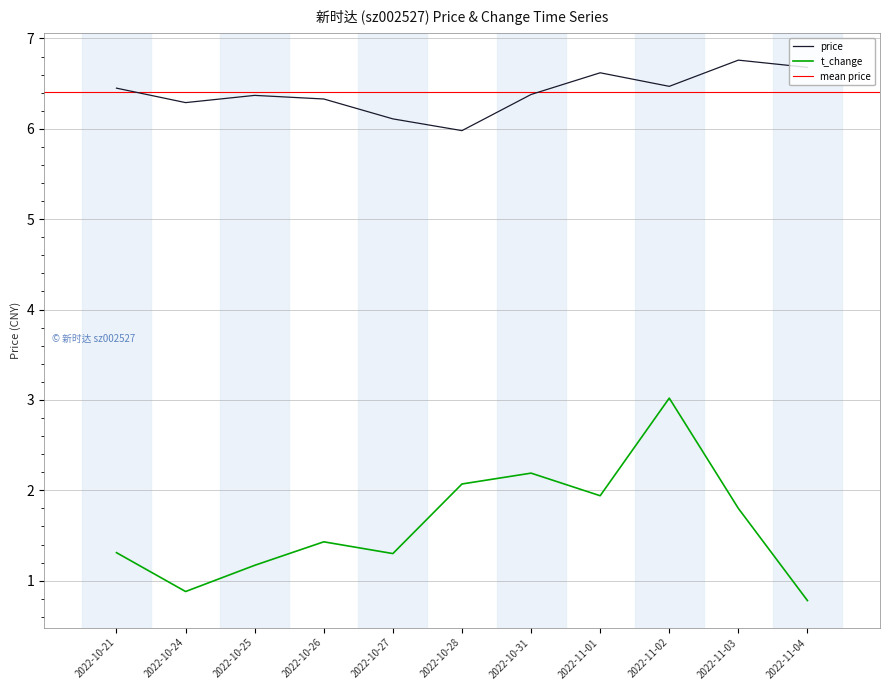

Which category has the highest value in the price series?

2022-11-03